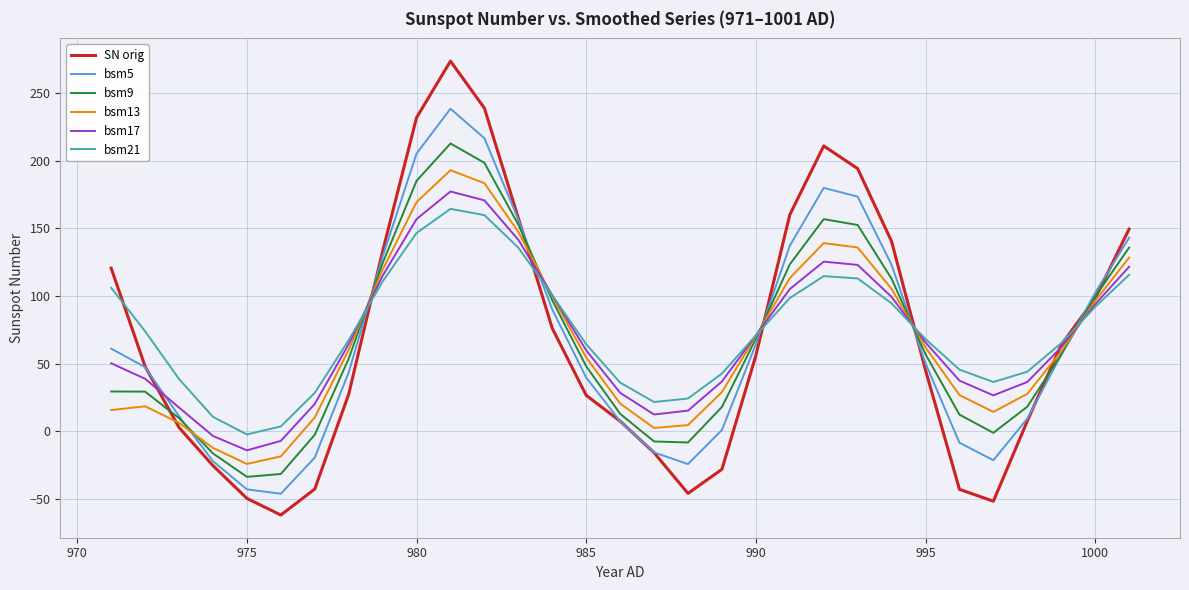

How many intersections are there between bsm9 and bsm17?

5